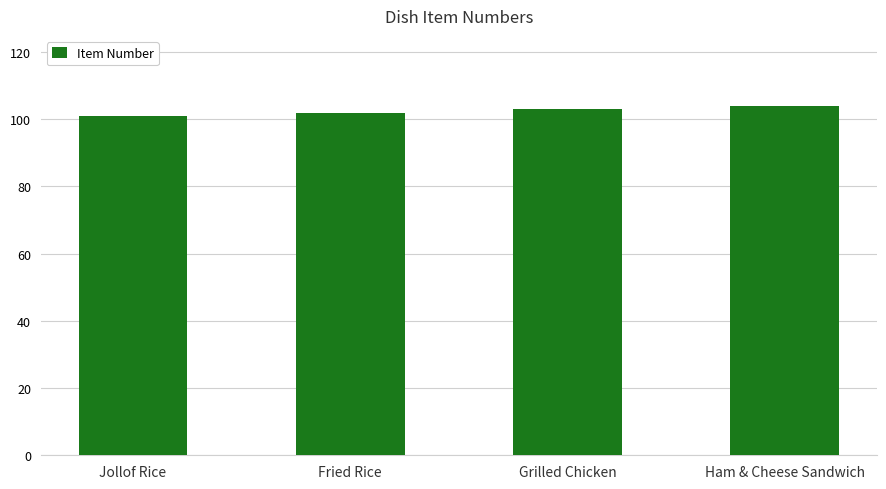

Between Jollof Rice and Ham & Cheese Sandwich, which is larger?

Ham & Cheese Sandwich